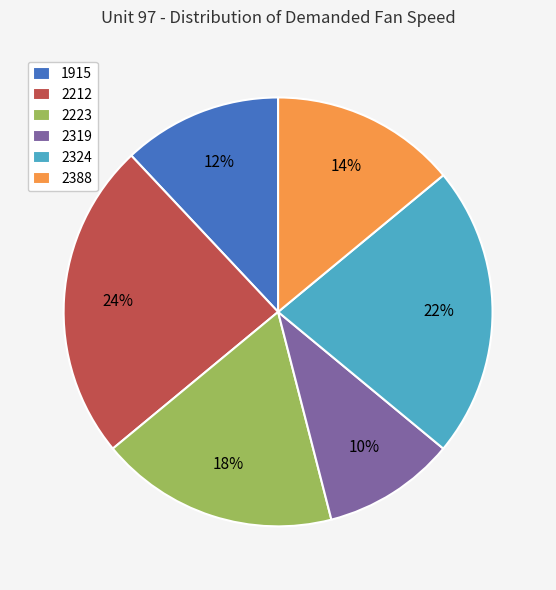

Count the number of slices in the pie.

6